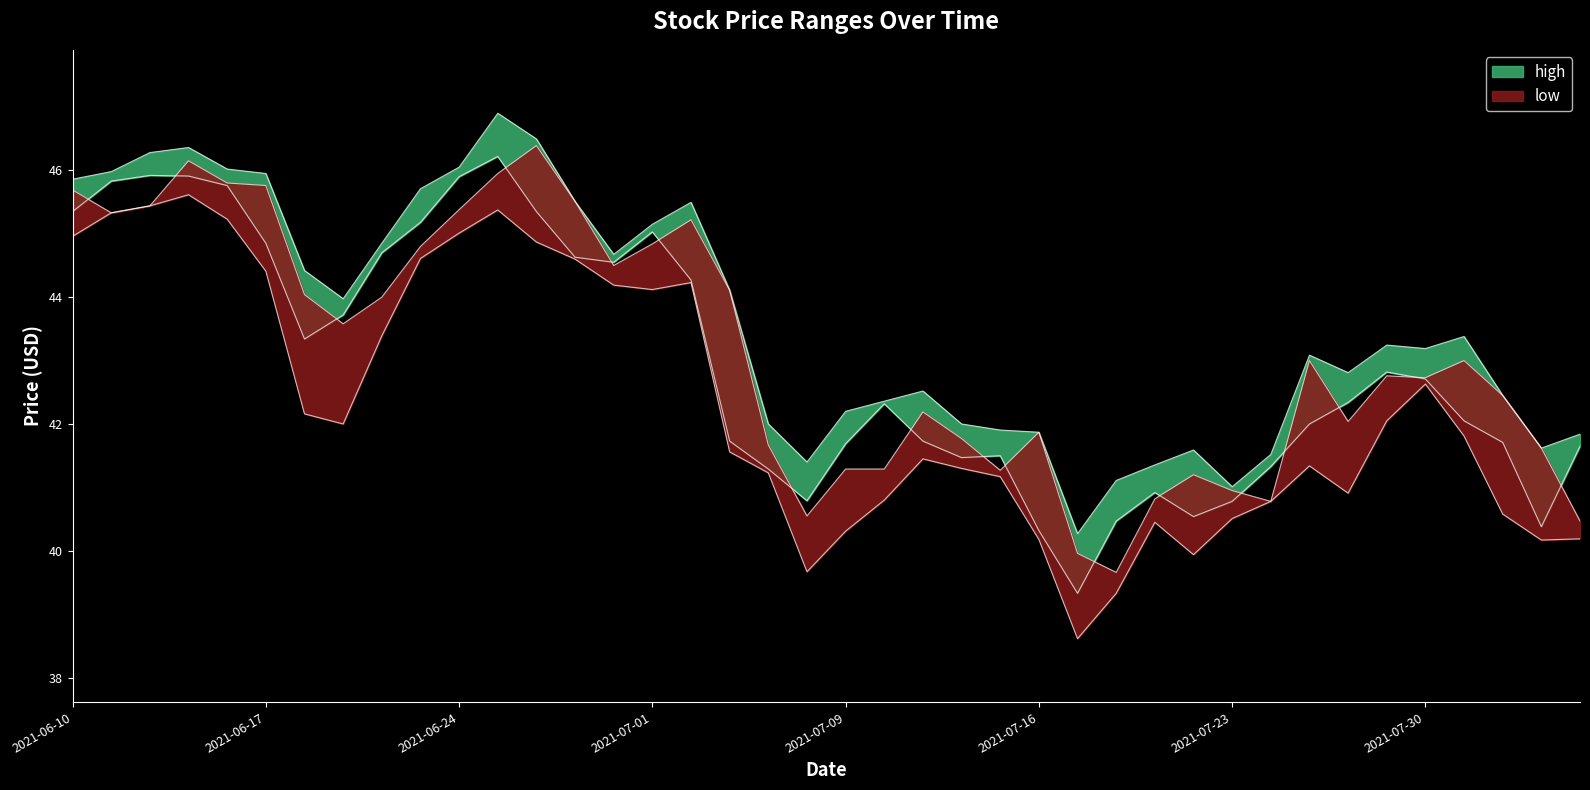

The low series shows 24.1 at 2021-06-17. True or false?

False